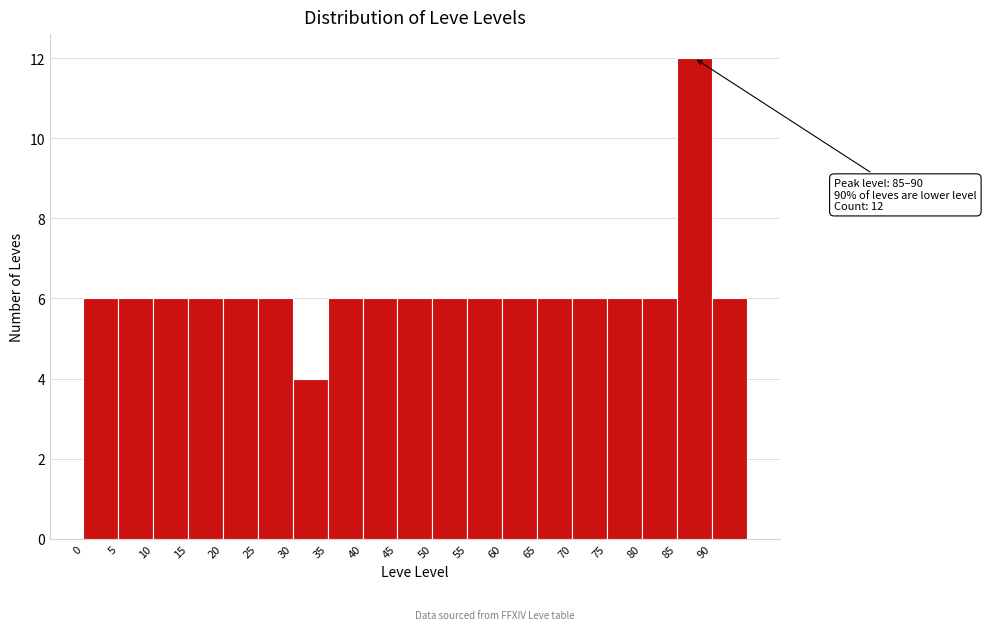

Which range on the x-axis has the tallest bar?

85 to 90